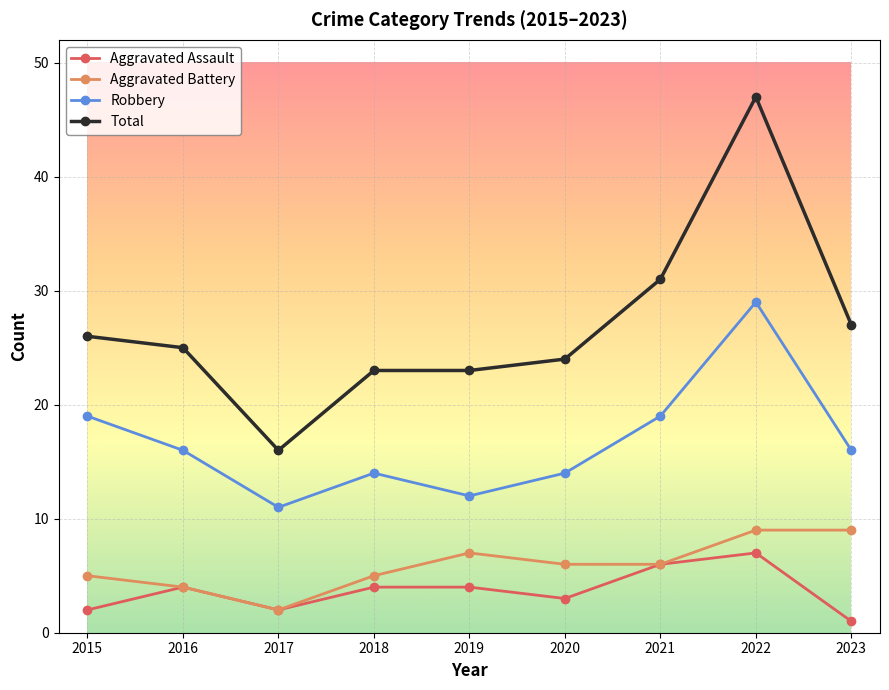

Count the number of categories in the chart.

9